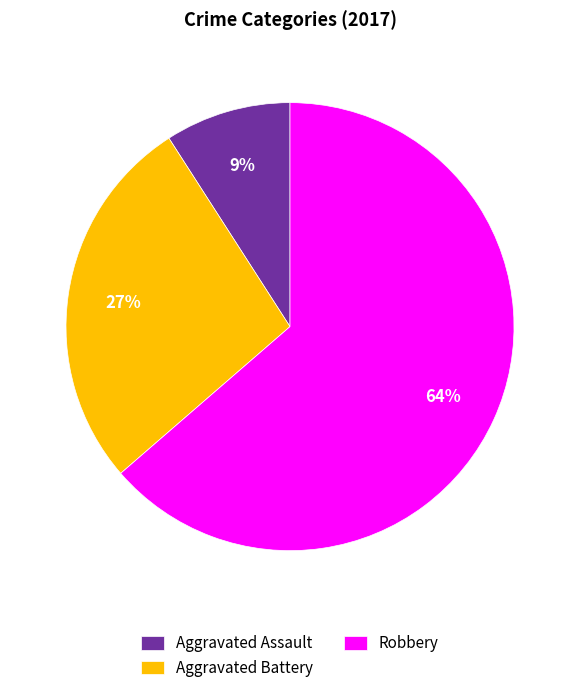

How many segments does this pie chart have?

3